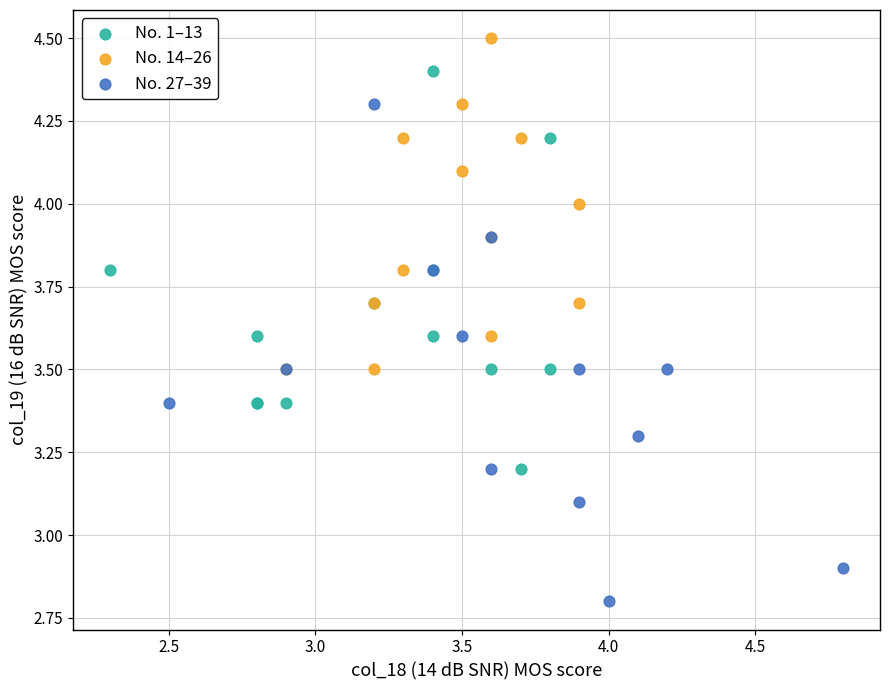

Which series contains the highest Y value?

No. 14–26